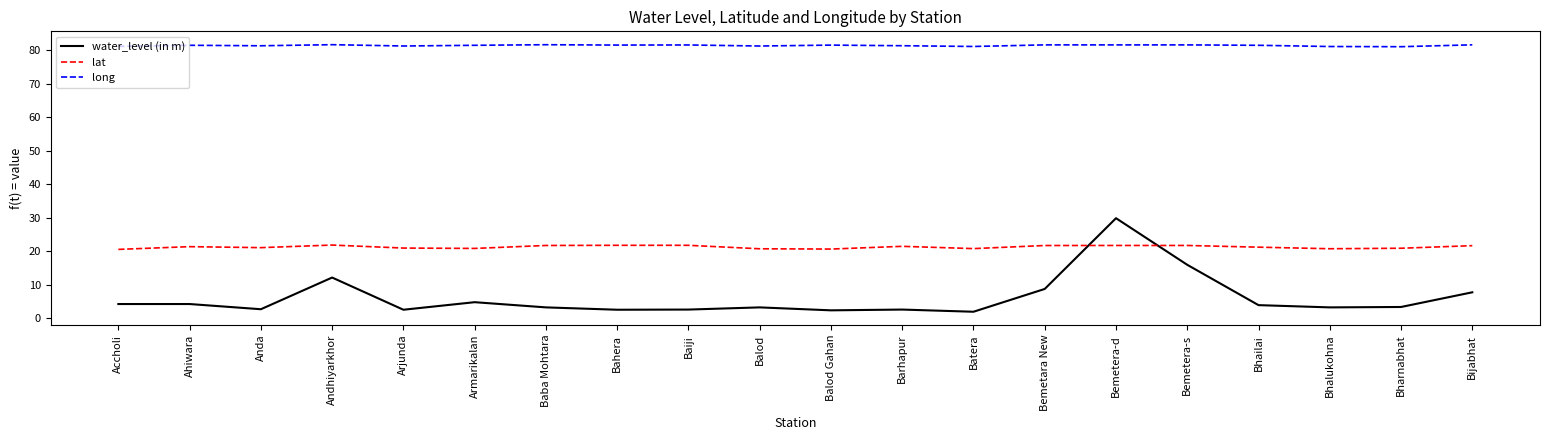

List the series in order of their overall mean, highest first.

long, lat, water_level (in m)